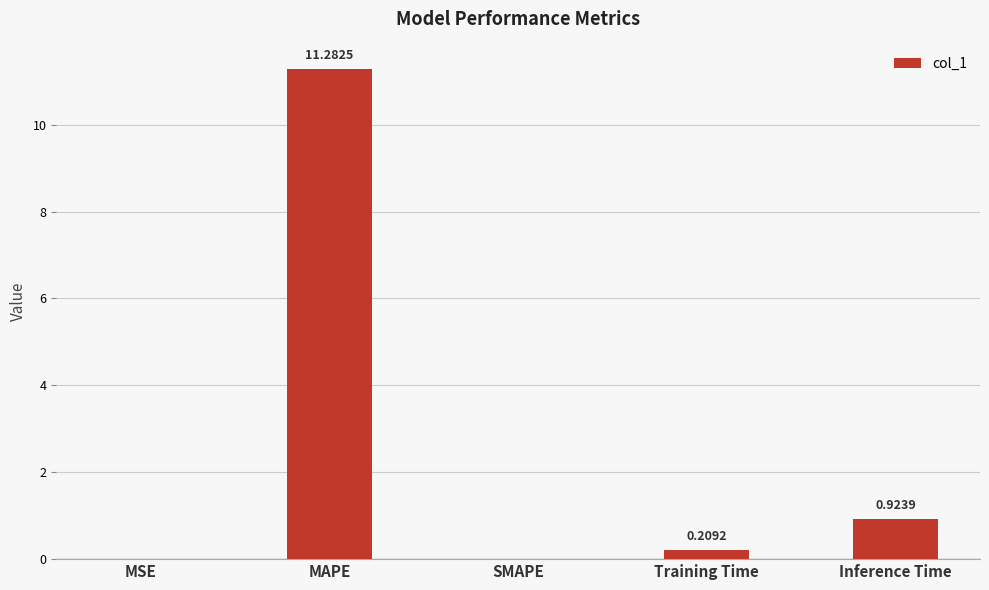

What is the change in value from MAPE to Training Time?

-11.1